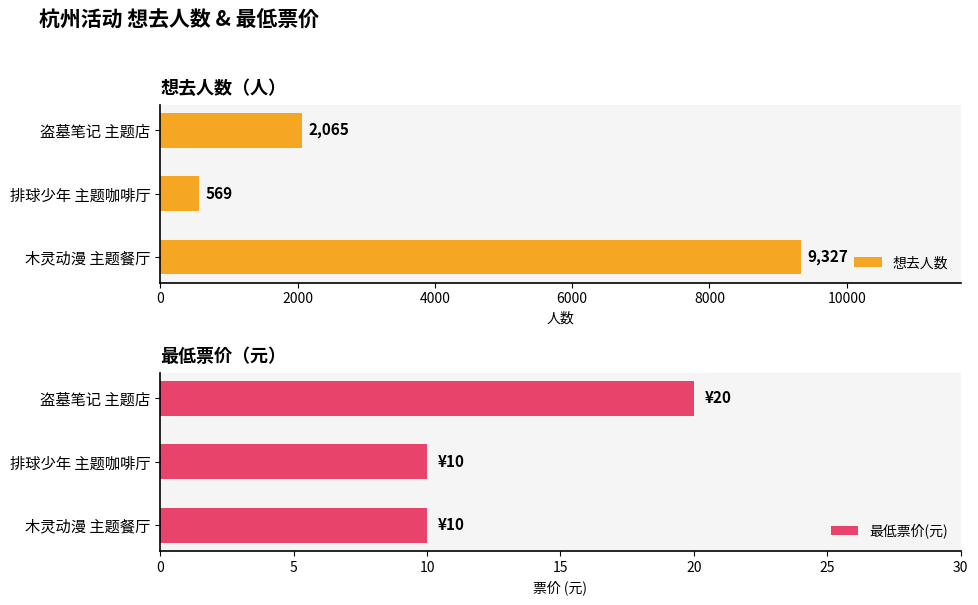

What is the lowest value of the 想去人数 series?

569